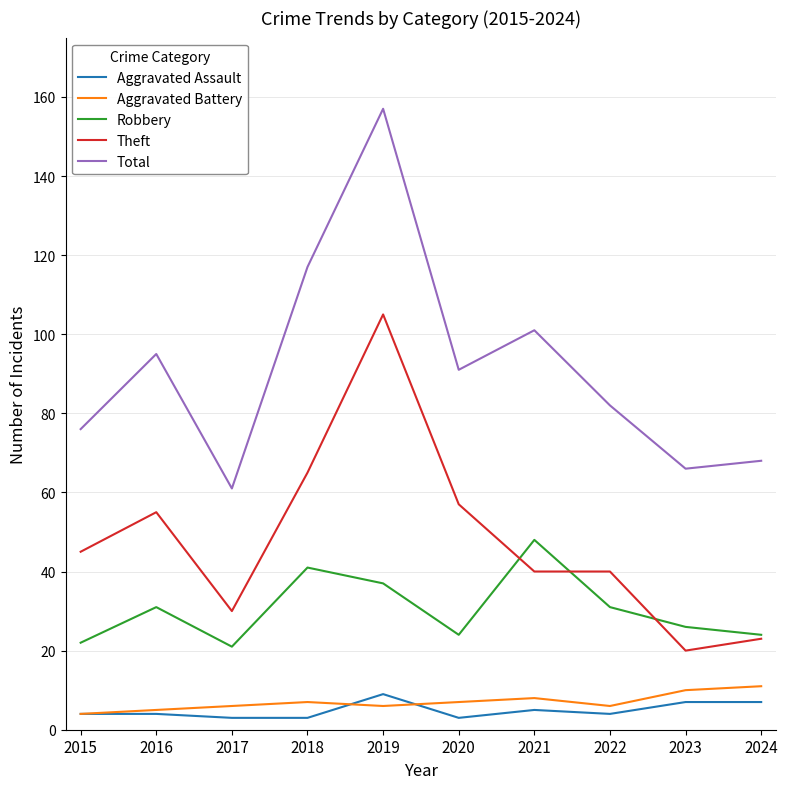

What is the total value across all series at 2016?

190